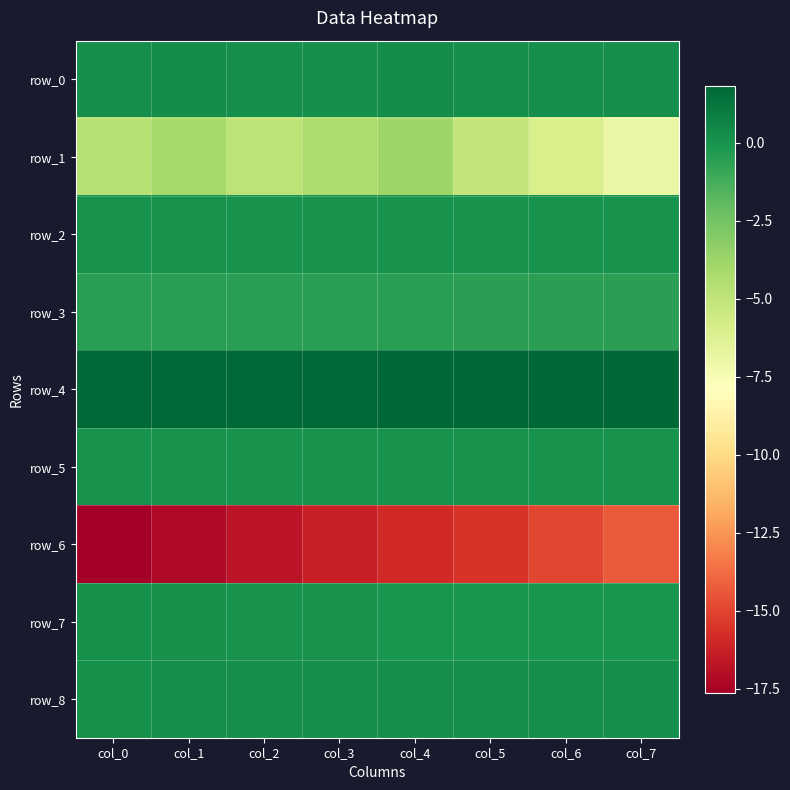

Which series has the largest range (max minus min)?

row_6